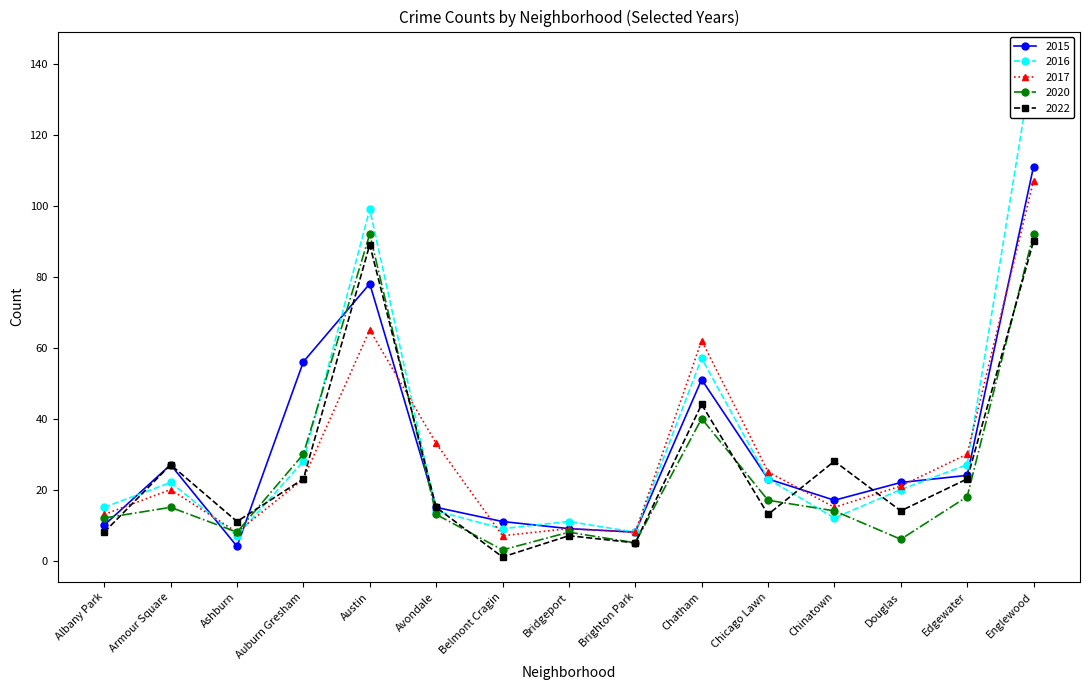

Is the value of 2017 at Avondale greater than the value of 2020 at Albany Park?

Yes